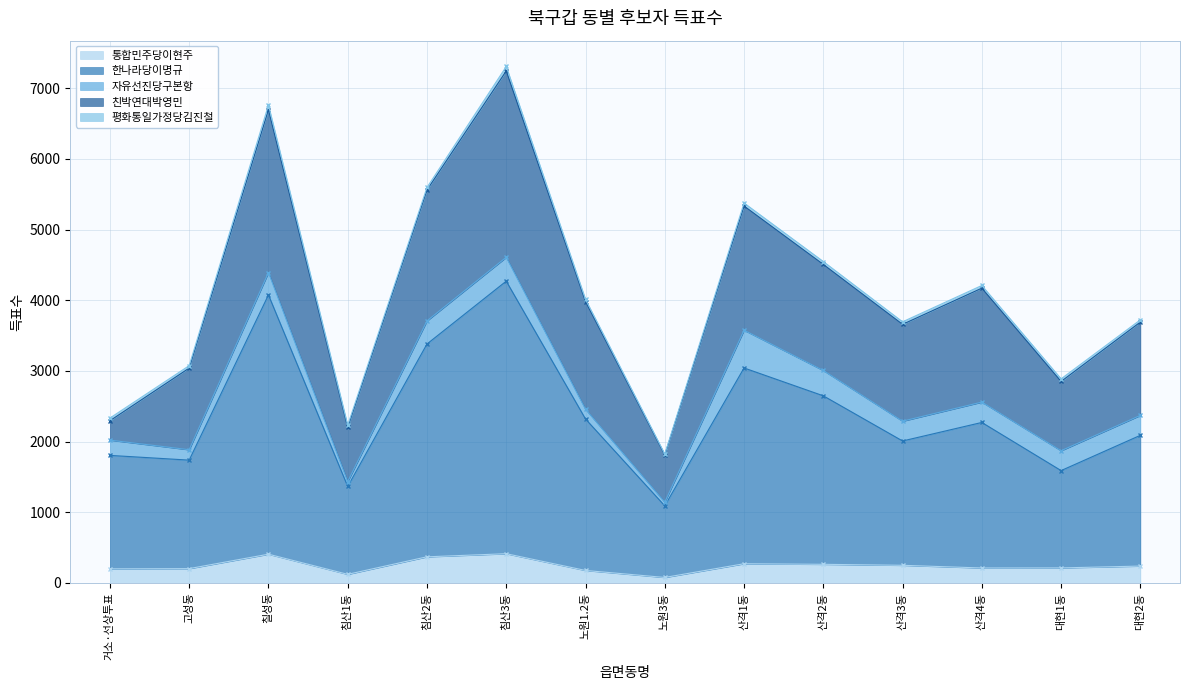

Is it true that 한나라당이명규 equals 4328 at 산격1동?

False